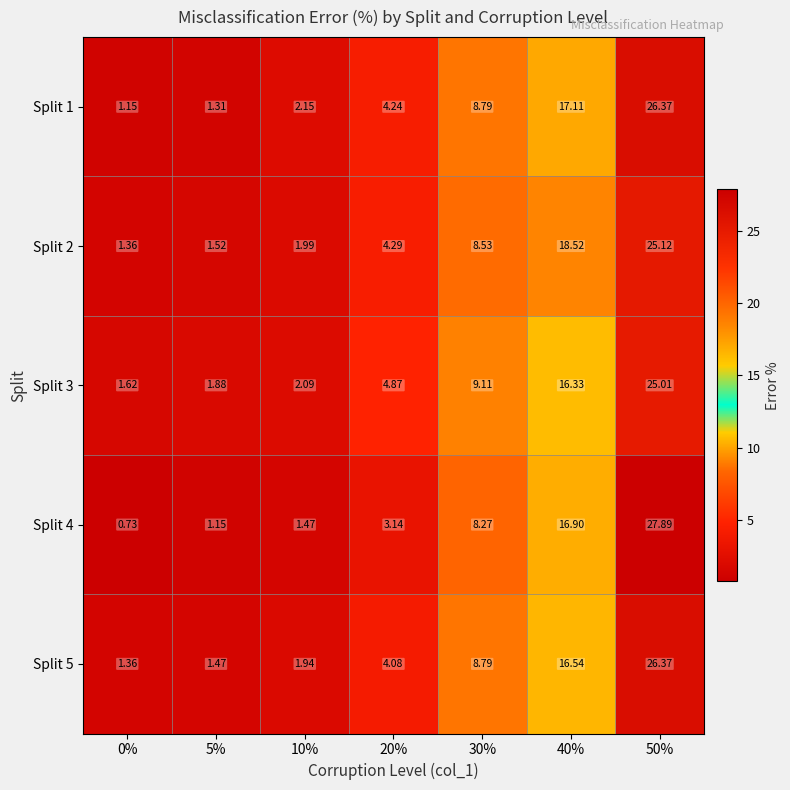

Which series has the largest total across all categories?

Split 2